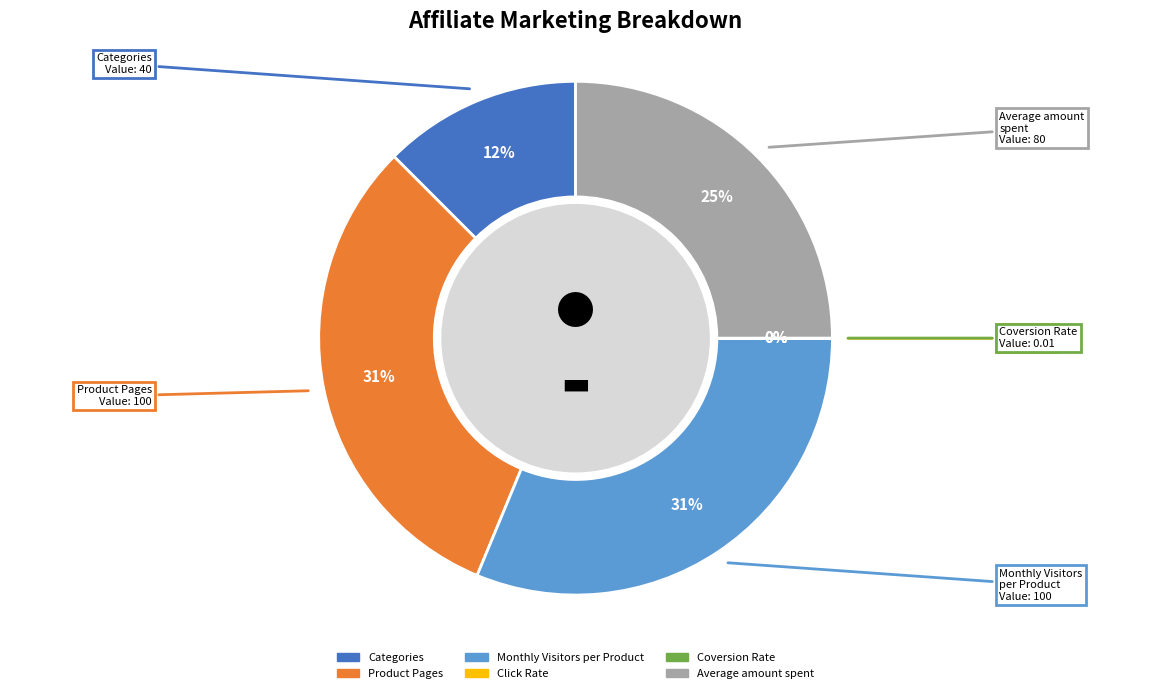

The Monthly Visitors per Product slice represents 31% of the pie. True or false?

True